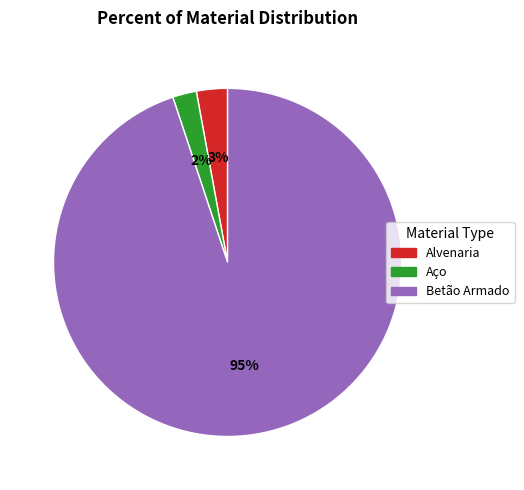

Is the sum of Aço and Betão Armado greater than half?

Yes